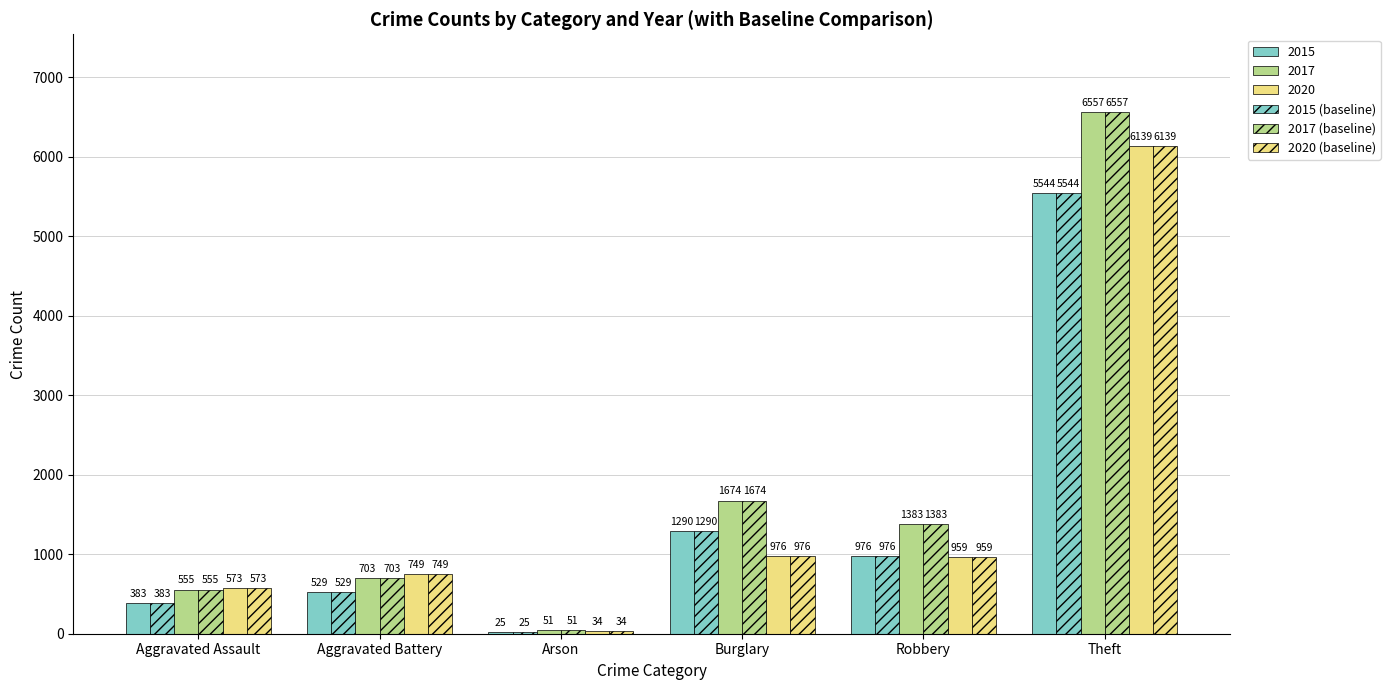

How many bars are there in total?

36